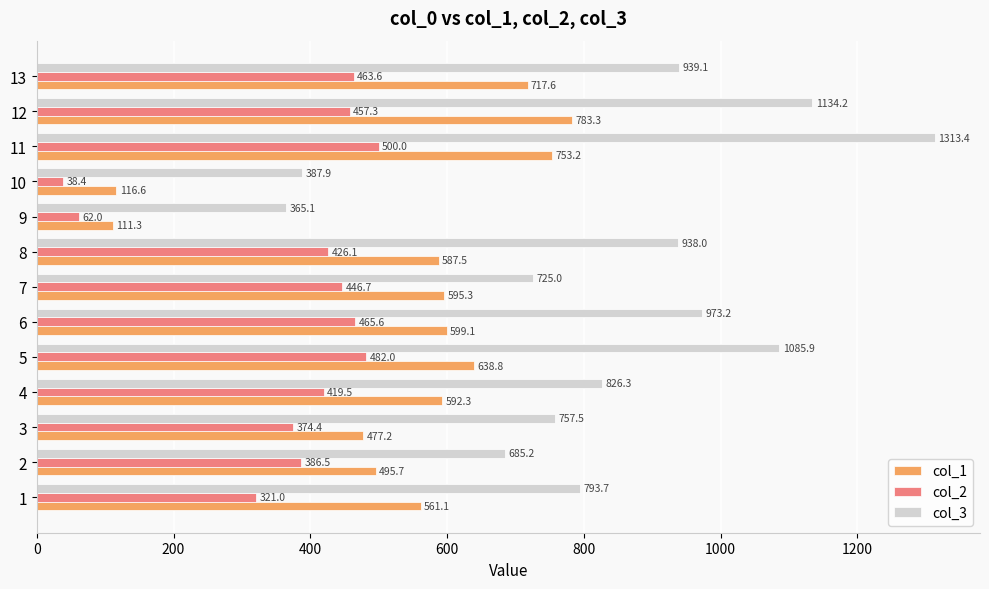

What is the difference between the highest and lowest values at 10?

349.5